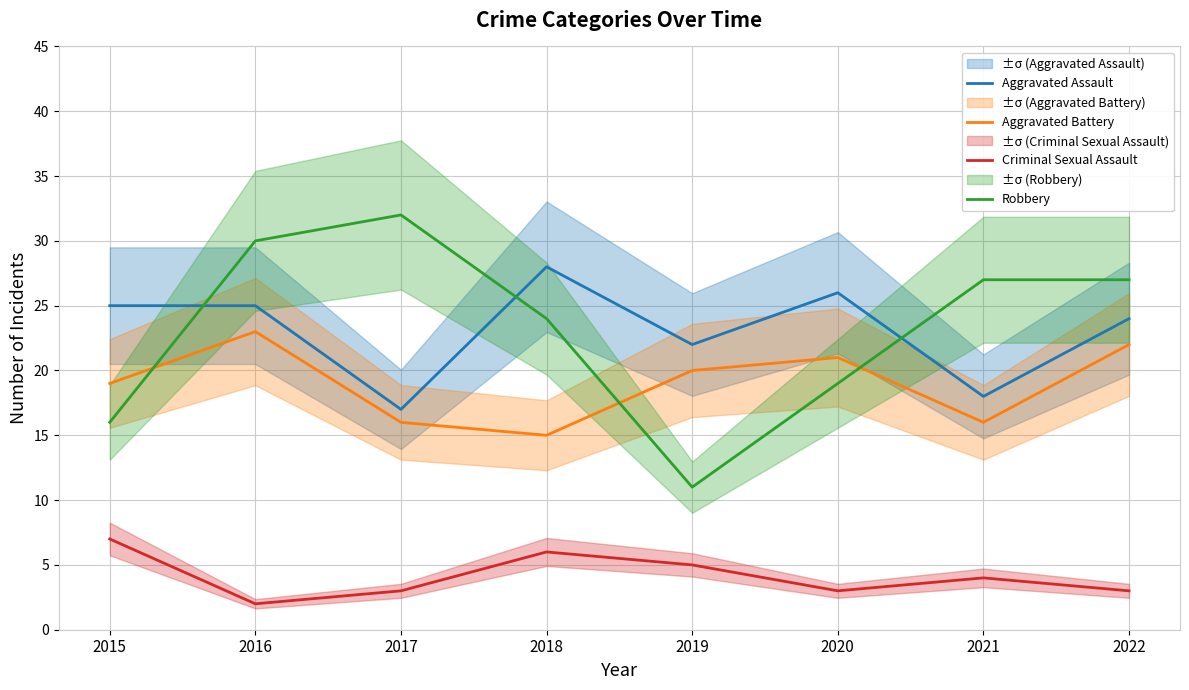

What is the sum of all Aggravated Assault values?

185